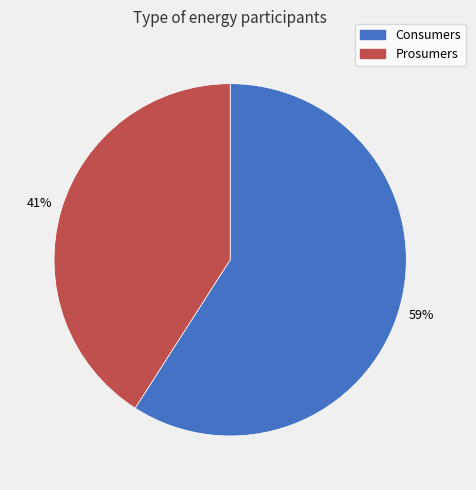

What percentage is the Consumers slice, to the nearest percent?

59%